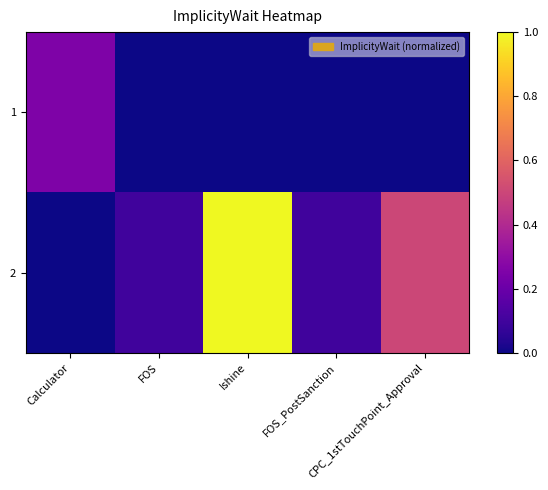

Reading left to right, extract all data points from this chart.

1: Calculator=0.2	FOS=0.0	Ishine=0.0	FOS_PostSanction=0.0	CPC_1stTouchPoint_Approval=0.0
2: Calculator=0.0	FOS=0.1	Ishine=1.0	FOS_PostSanction=0.1	CPC_1stTouchPoint_Approval=0.5